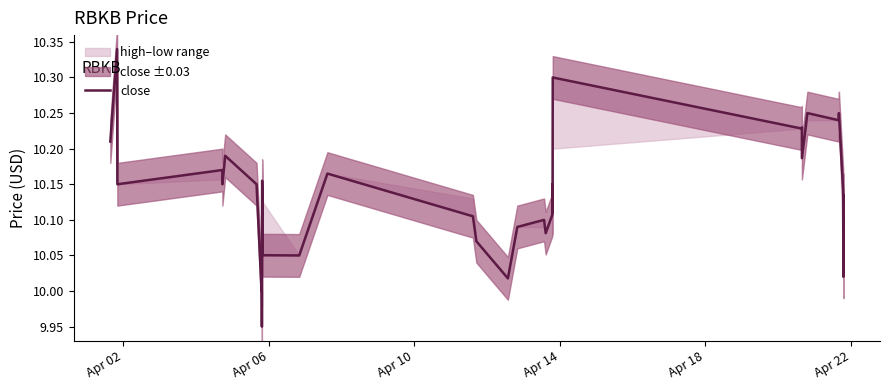

Reading left to right, list all the values displayed in this chart.

10.2	10.3	10.2	10.2	10.2	10.2	10.2	10.0	10.0	10.0	10.0	9.9	10.1	10.2	10.1	10.1	10.1	10.2	10.1	10.1	10.0	10.1	10.1	10.1	10.1	10.2	10.1	10.1	10.3	10.2	10.2	10.2	10.2	10.2	10.2	10.1	10.1	10.1	10.0	10.1